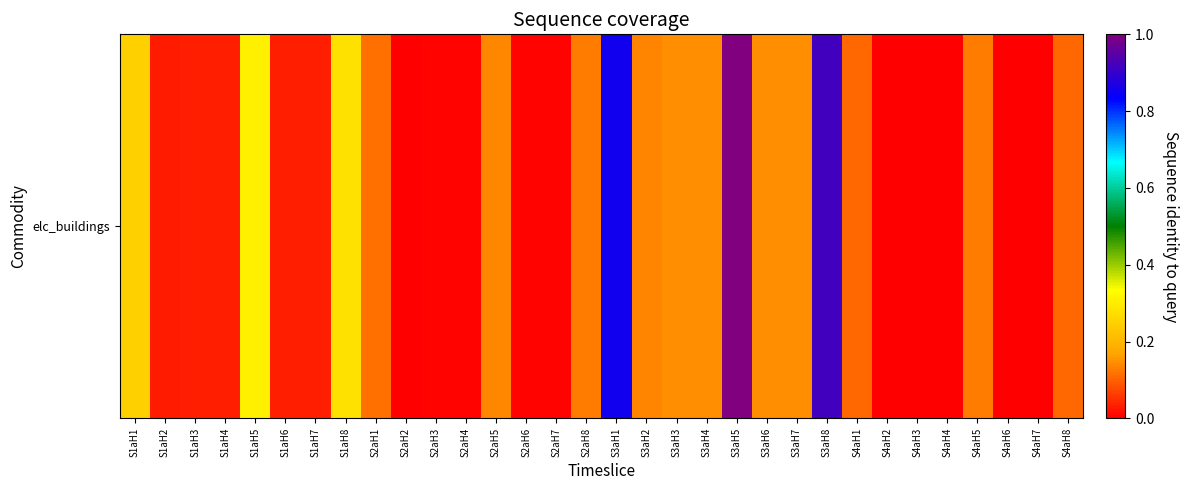

Which has a higher value, S3aH6 or S4aH7?

S3aH6